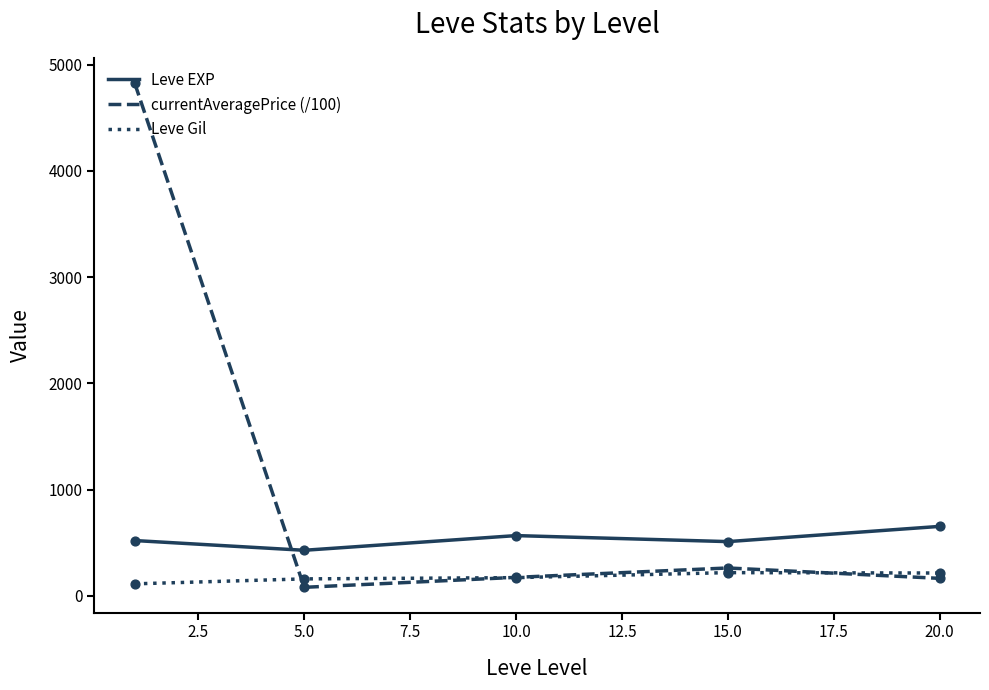

Which series has the largest total across all categories?

currentAveragePrice (/100)